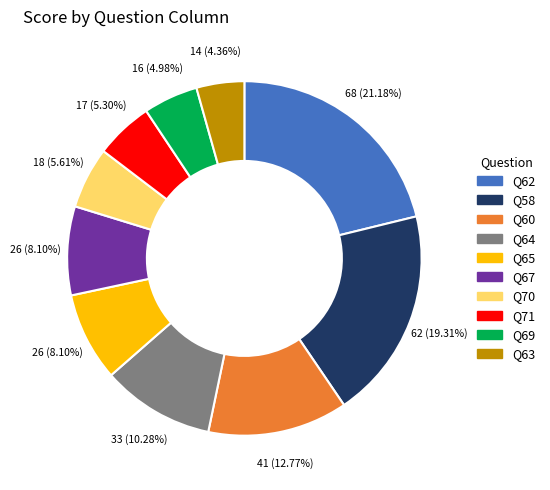

Is there any slice that represents more than half of the pie?

No